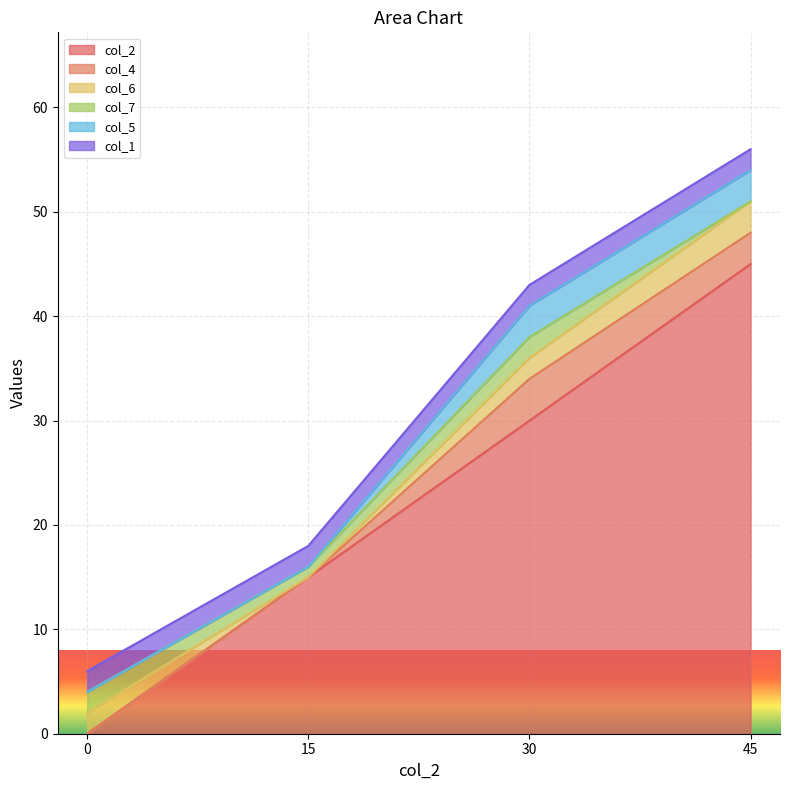

Where is col_2 nearest to the value 22?

15